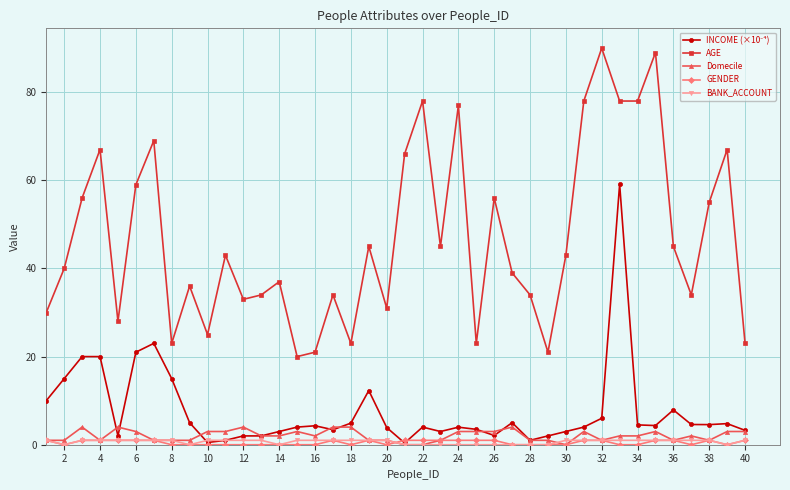

True or false: Domecile and AGE cross at least once.

False